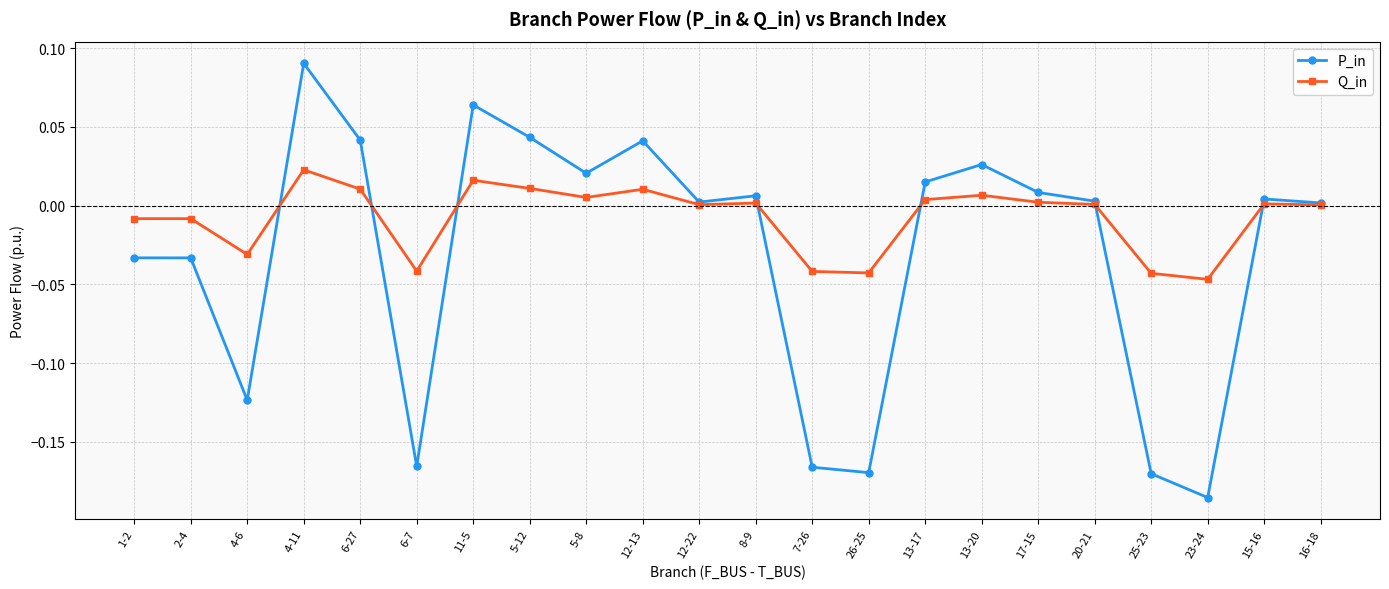

Which category has the highest value in the Q_in series?

4-11